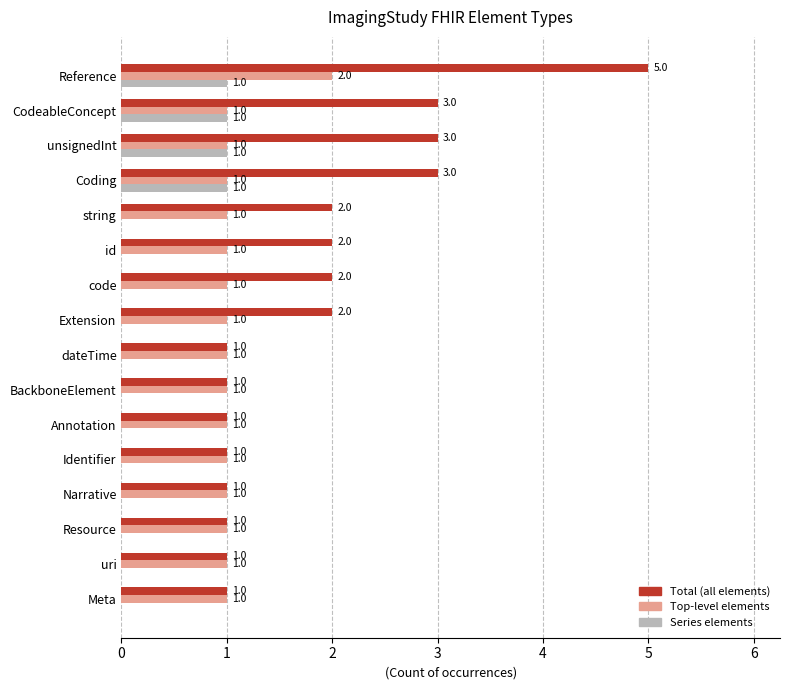

At which label does Total (all elements) reach its peak?

Reference